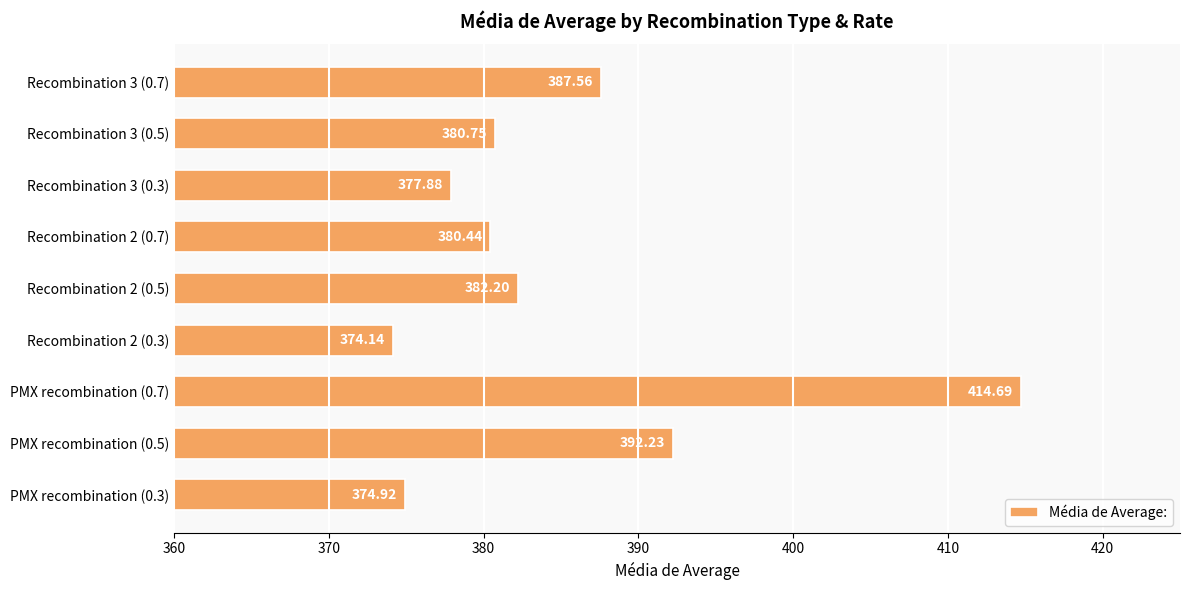

What is the average value?

385.0